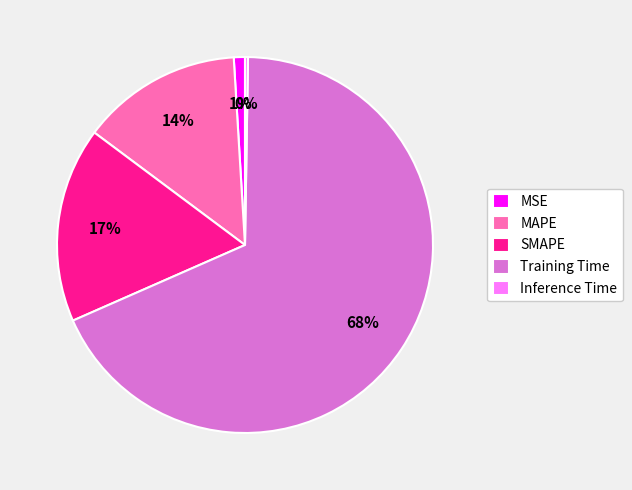

Which slice is the largest?

Training Time